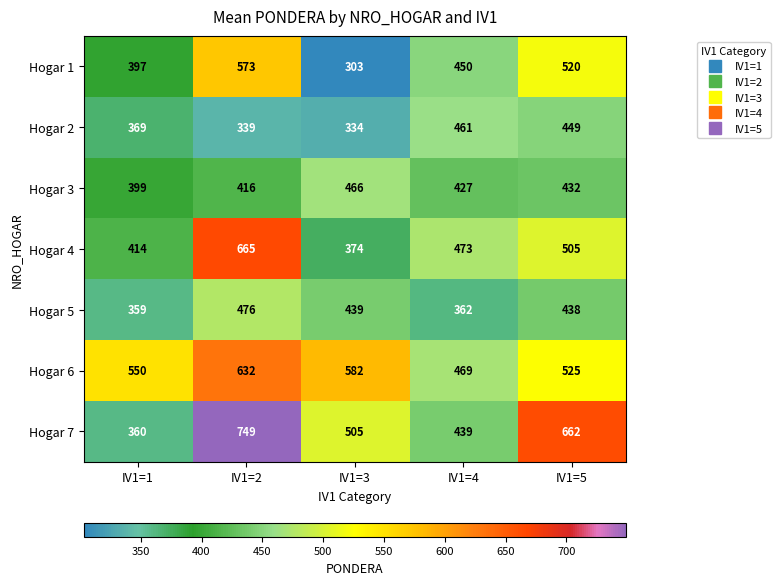

How many categories are shown in the chart?

5